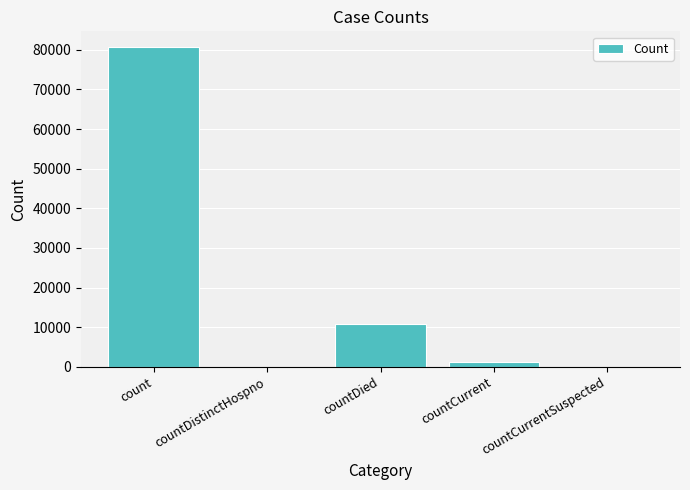

At which label is the value closest to 40312?

countDied